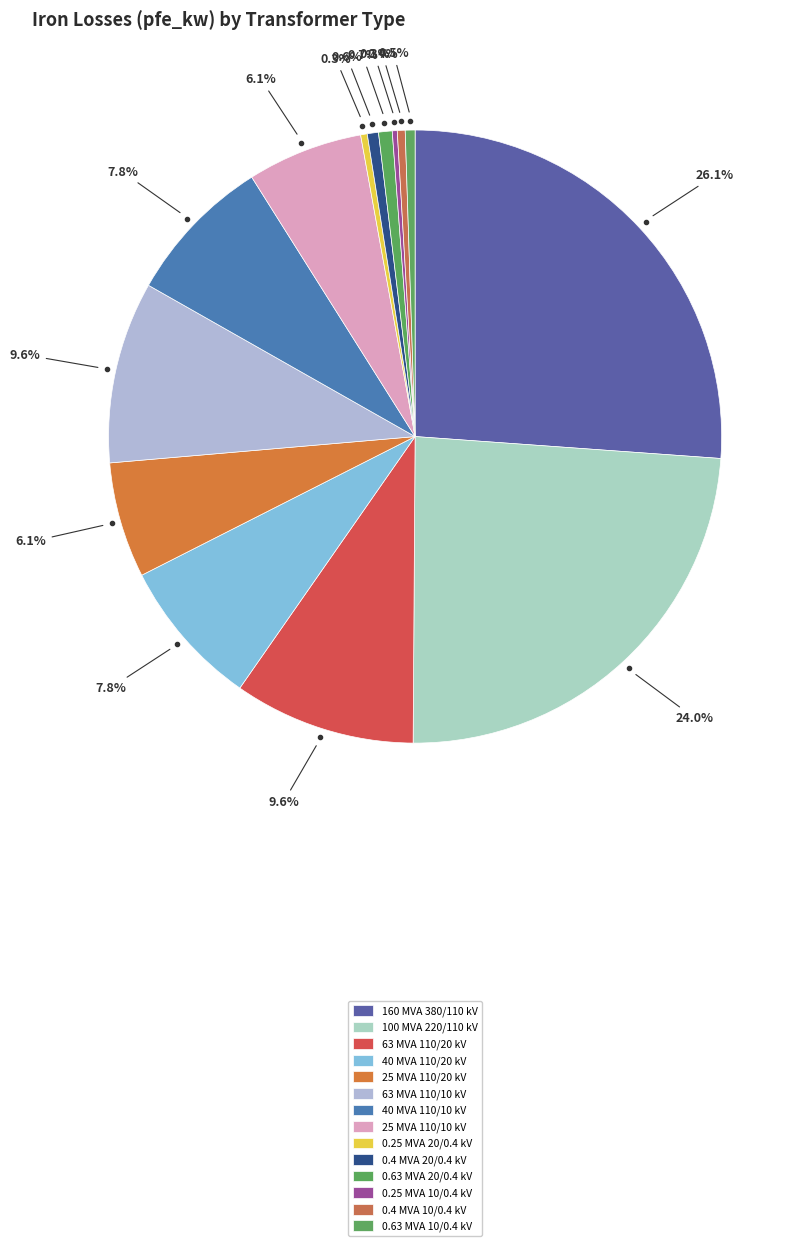

Approximately how many times larger is the value at 25 MVA 110/20 kV compared to 40 MVA 110/20 kV?

0.8